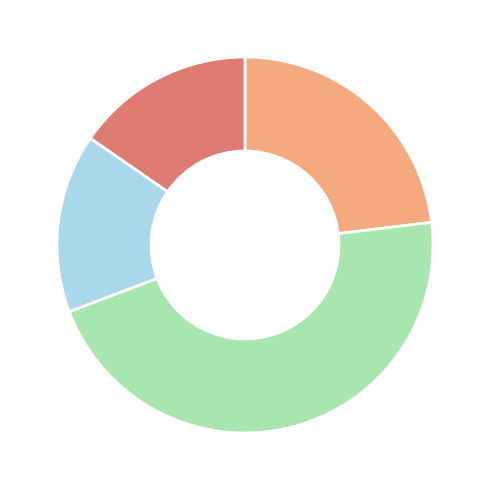

Is there a majority slice in this chart?

No